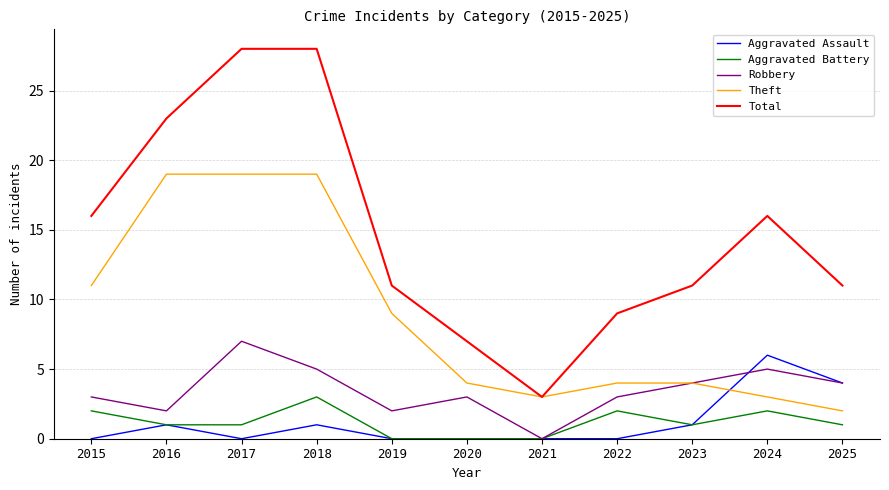

True or false: Aggravated Assault and Total cross at least once.

False